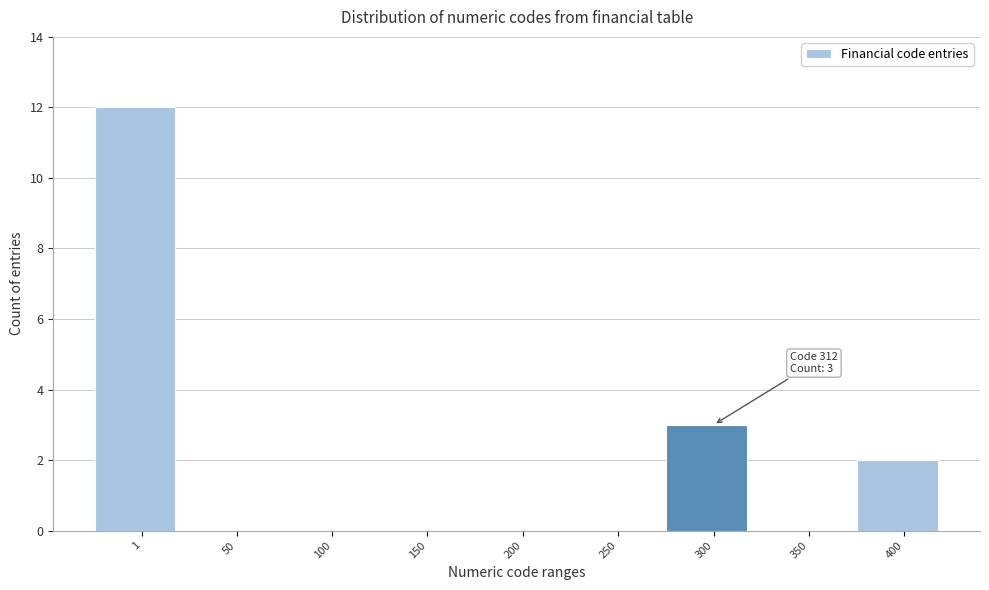

Reading left to right, transcribe all the data shown in this chart.

1=12	50=0	100=0	150=0	200=0	250=0	300=3	350=0	400=2